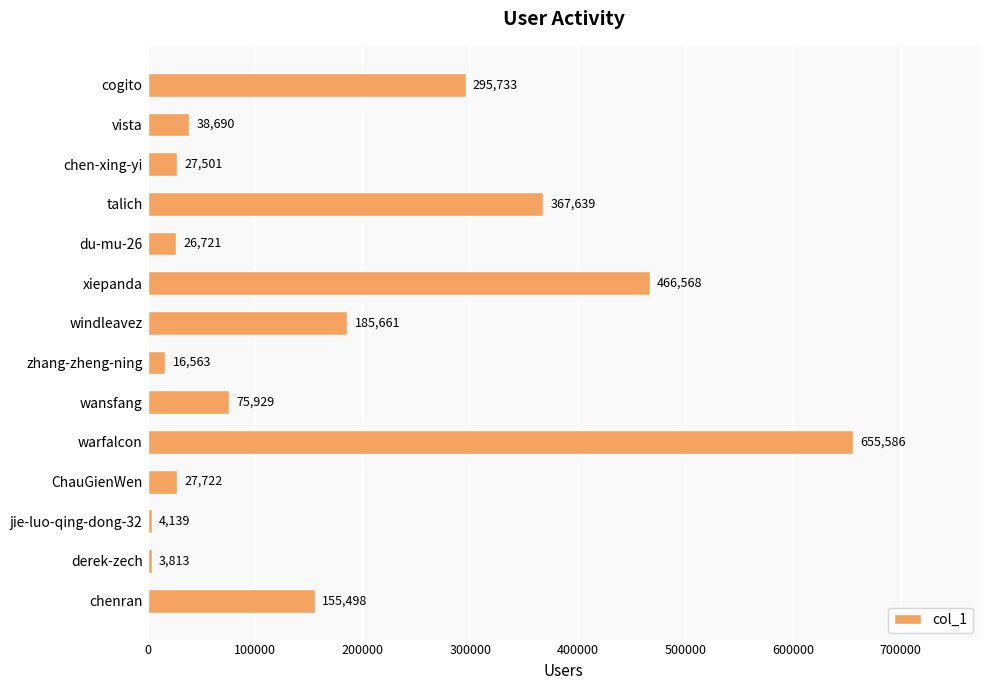

Where is the data nearest to the value 329699?

cogito